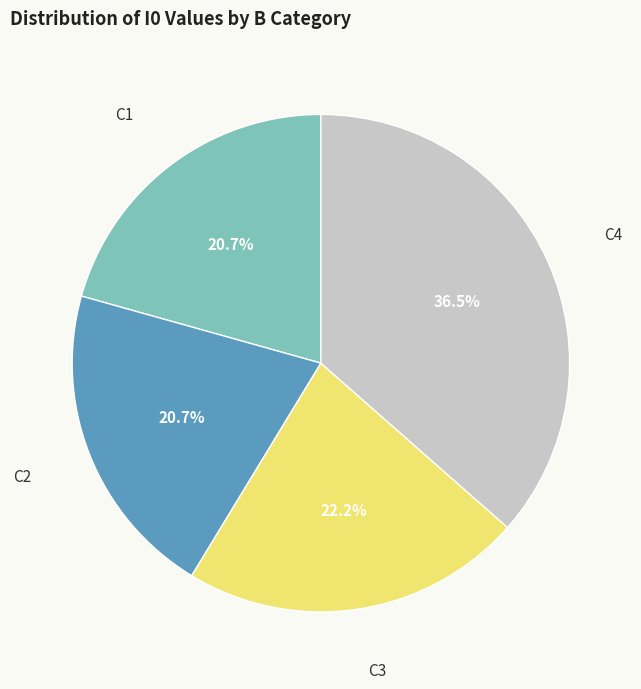

Is there a majority slice in this chart?

No